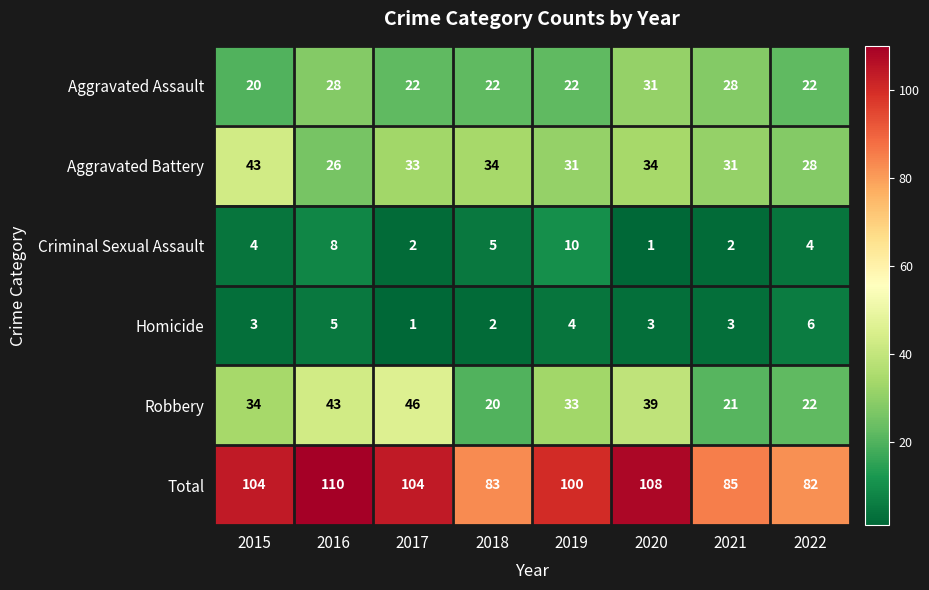

Which label corresponds to the largest value in the chart?

2016